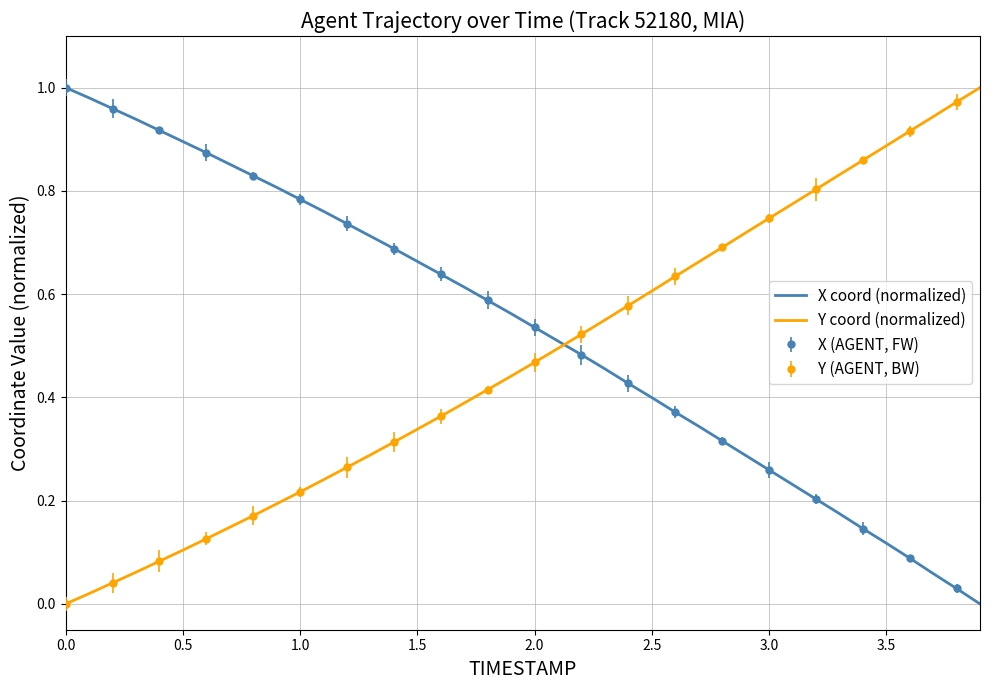

True or false: Y coord (normalized) and X coord (normalized) intersect in this chart.

True